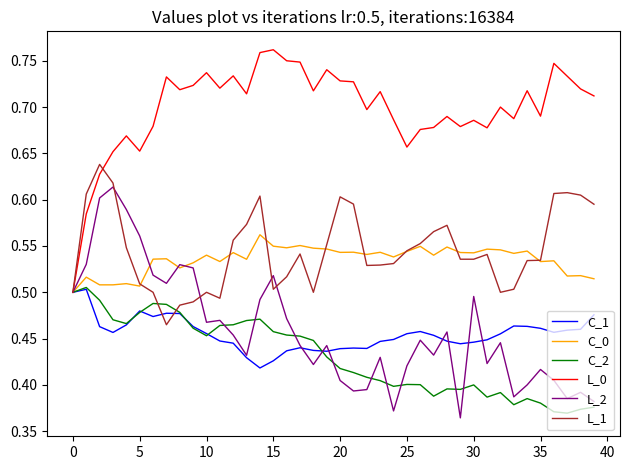

What is the difference between the second highest and second lowest values in the C_1 series?

0.1